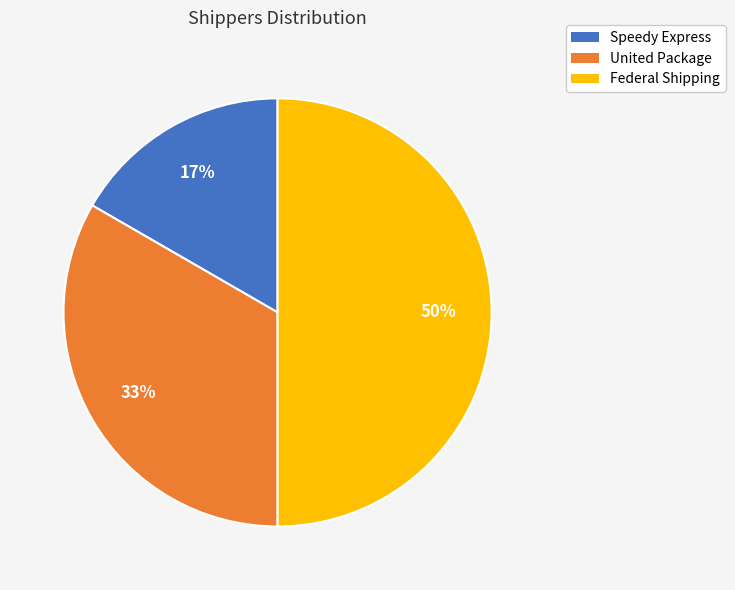

Between United Package and Federal Shipping, which is larger?

Federal Shipping